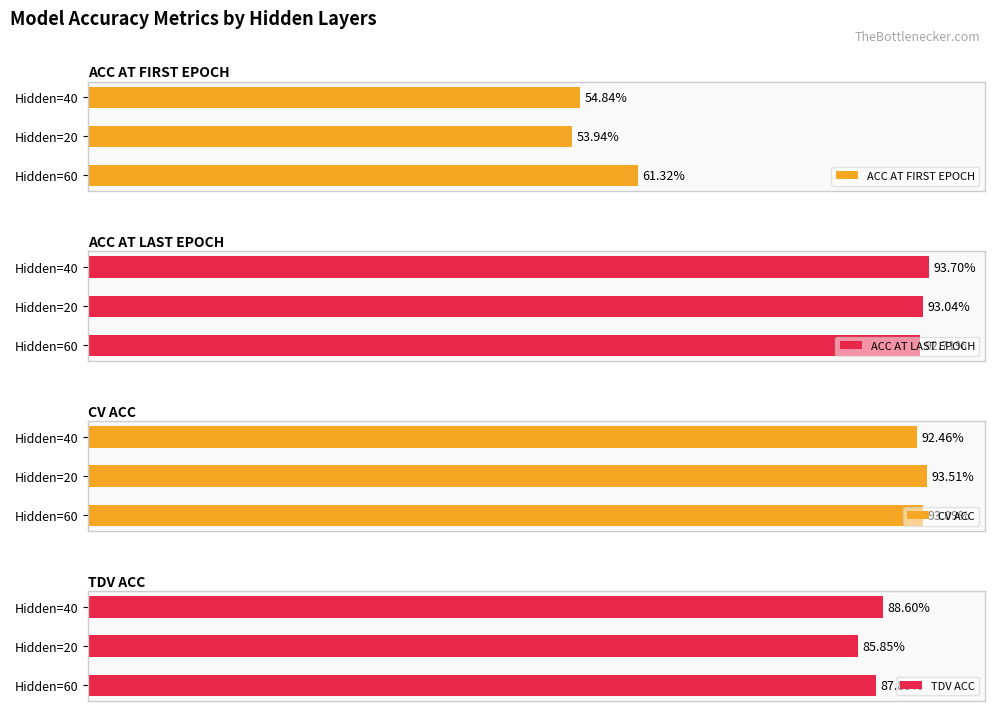

What is the sum of all TDV ACC values?

262.3